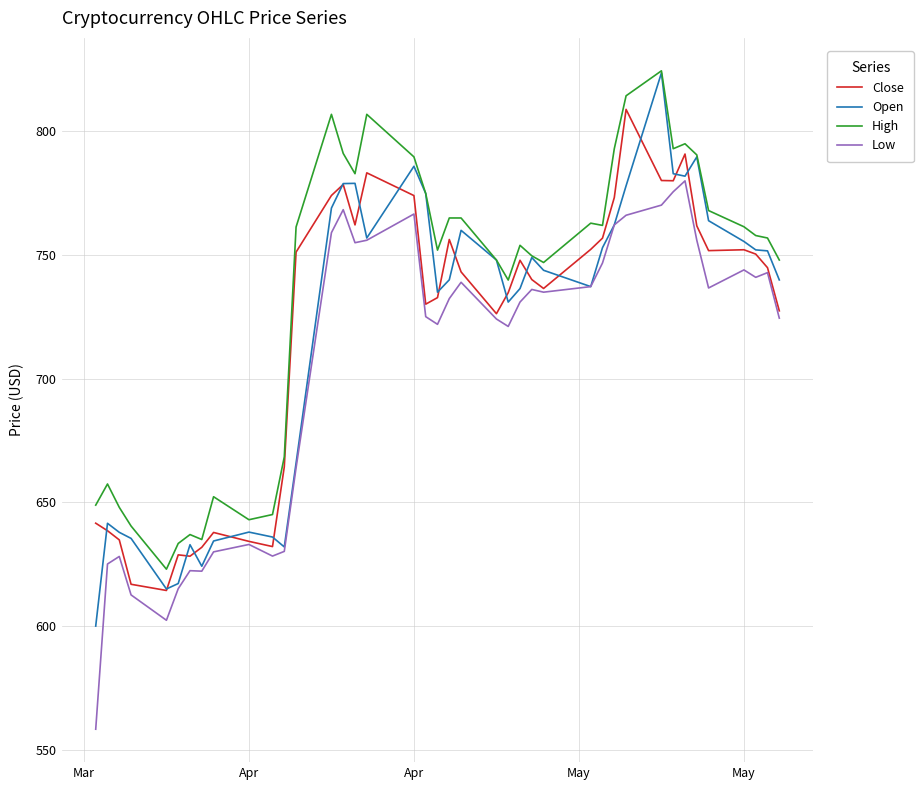

True or false: Low and High cross at least once.

False